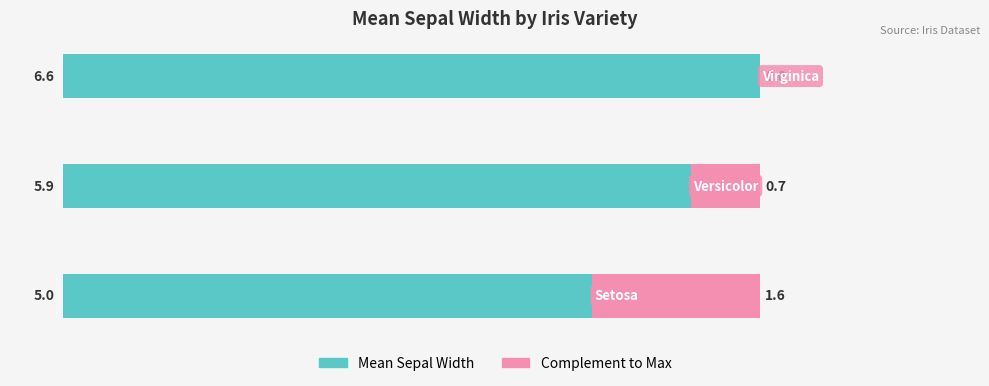

What are all the series names shown in the legend?

Mean Sepal Width, Complement to Max